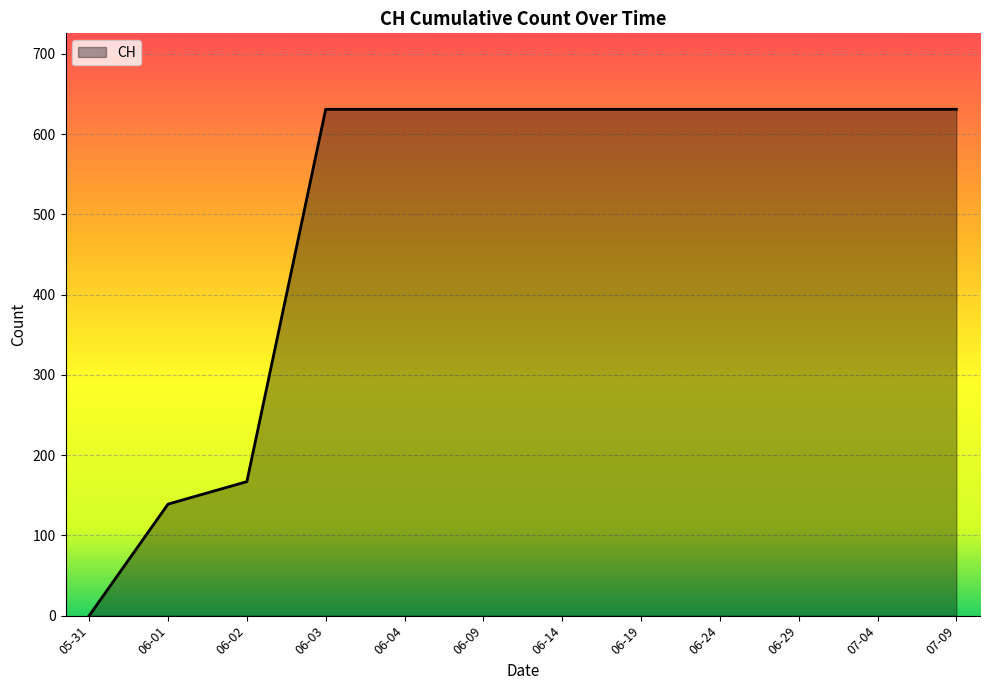

What is the maximum value shown in the chart?

631